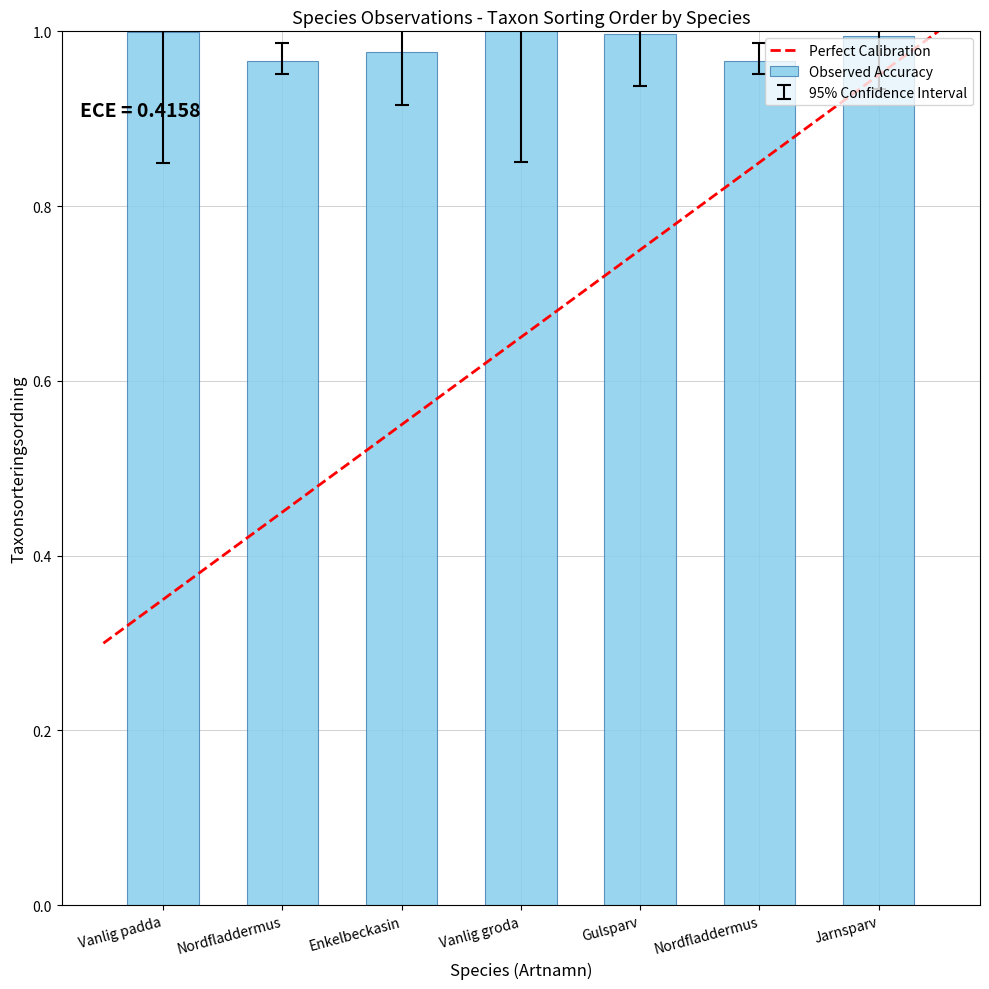

Does the chart contain any negative values?

No